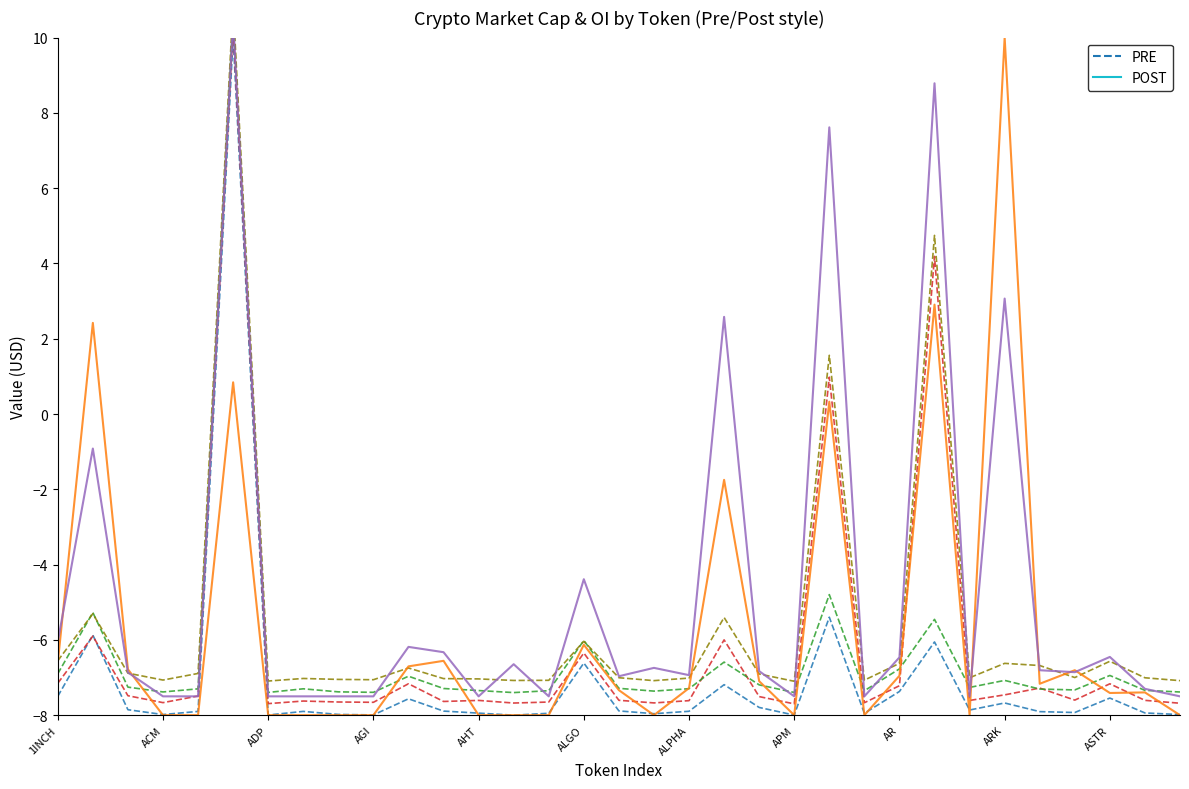

The CG_FDV (PRE) series shows -7.0 at APM. True or false?

True